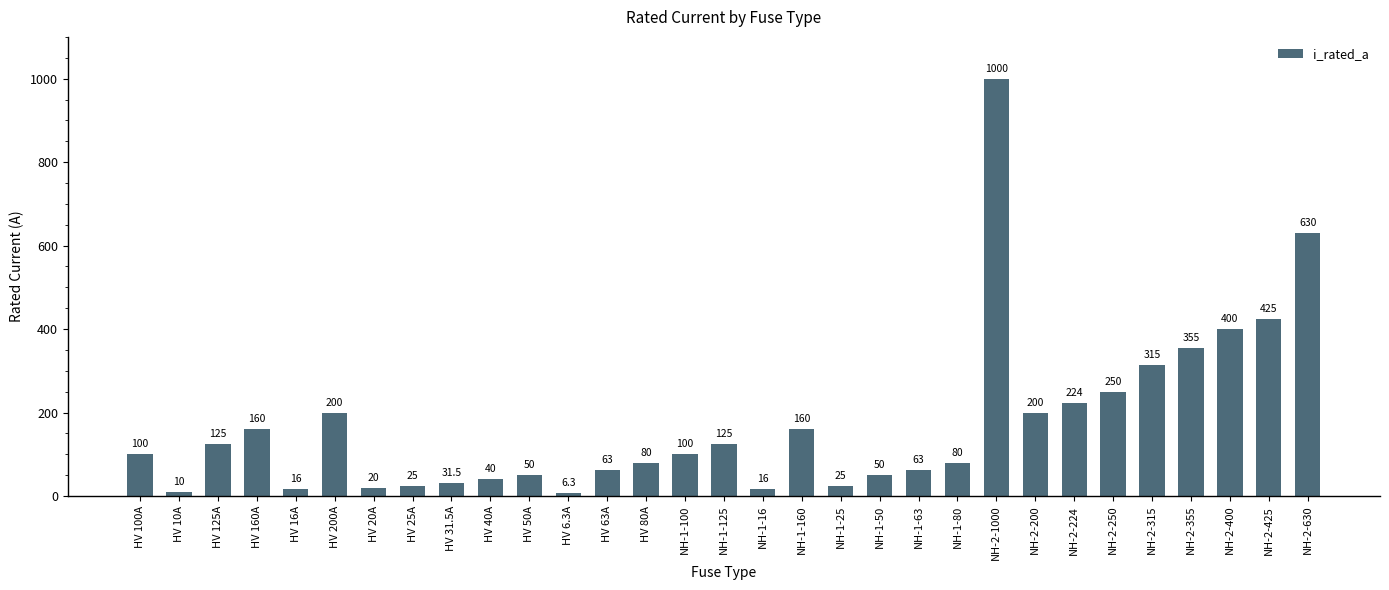

How many distinct data groups are displayed?

1